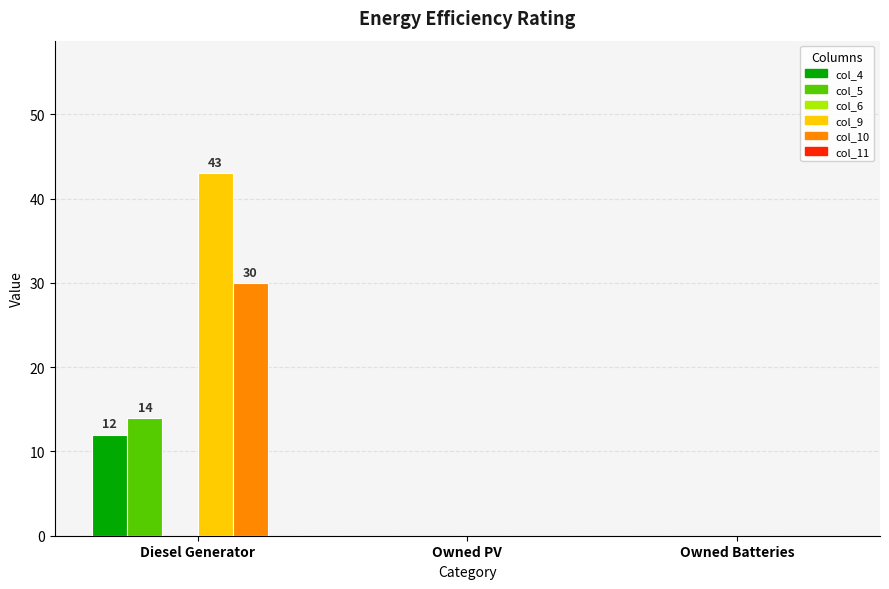

Reading right to left, extract all data points from this chart.

col_4: Owned Batteries=0	Owned PV=0	Diesel Generator=12
col_5: Owned Batteries=0	Owned PV=0	Diesel Generator=14
col_9: Owned Batteries=0	Owned PV=0	Diesel Generator=43
col_10: Owned Batteries=0	Owned PV=0	Diesel Generator=30